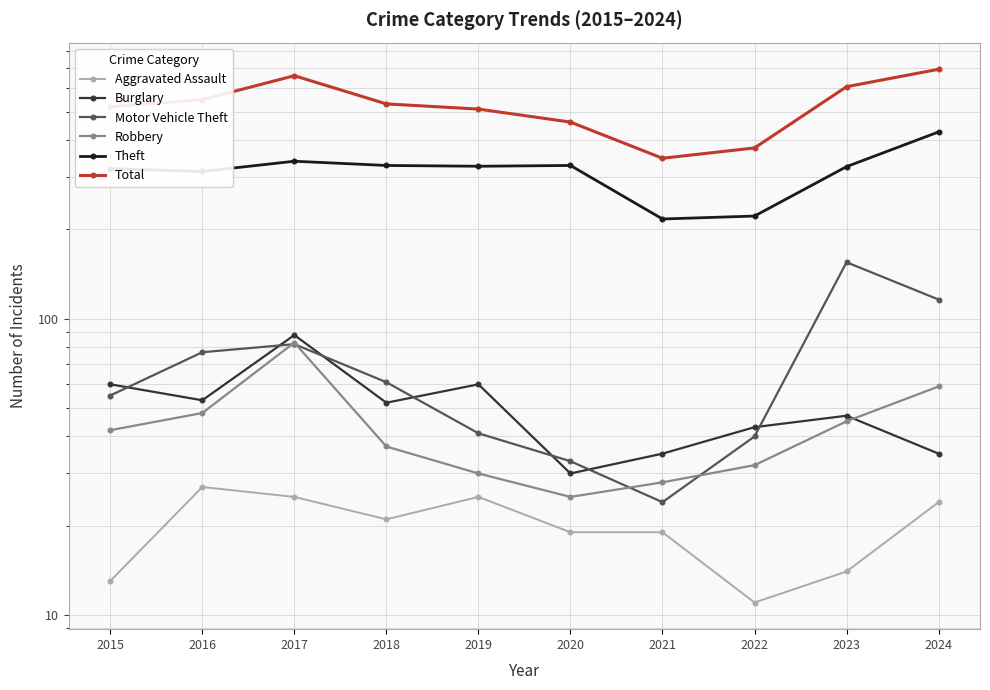

True or false: Robbery and Total intersect in this chart.

False